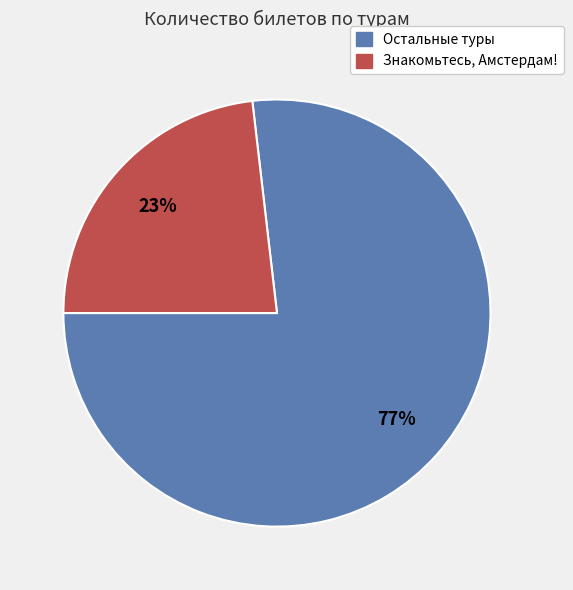

To the nearest percent, what is the average slice percentage?

50%